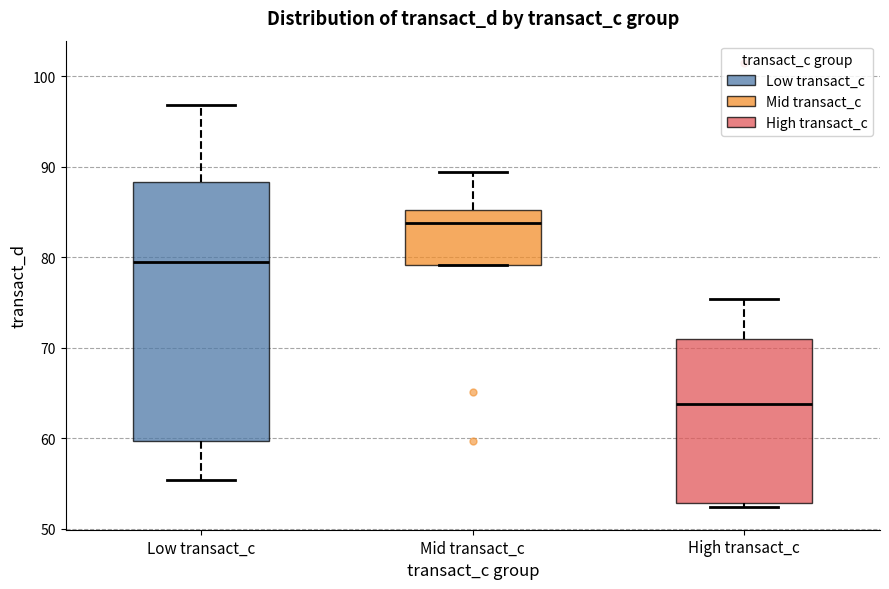

Reading left to right, read every box against the y-axis: the position of its median line, the range the box covers, and the ends of its whiskers. The values are not printed on the chart, so give them approximately, as read against the axis.

Low transact_c: median 79, box 60 to 88, whiskers 55 to 97
Mid transact_c: median 84, box 79 to 85, whiskers 79 to 89
High transact_c: median 64, box 53 to 71, whiskers 52 to 75